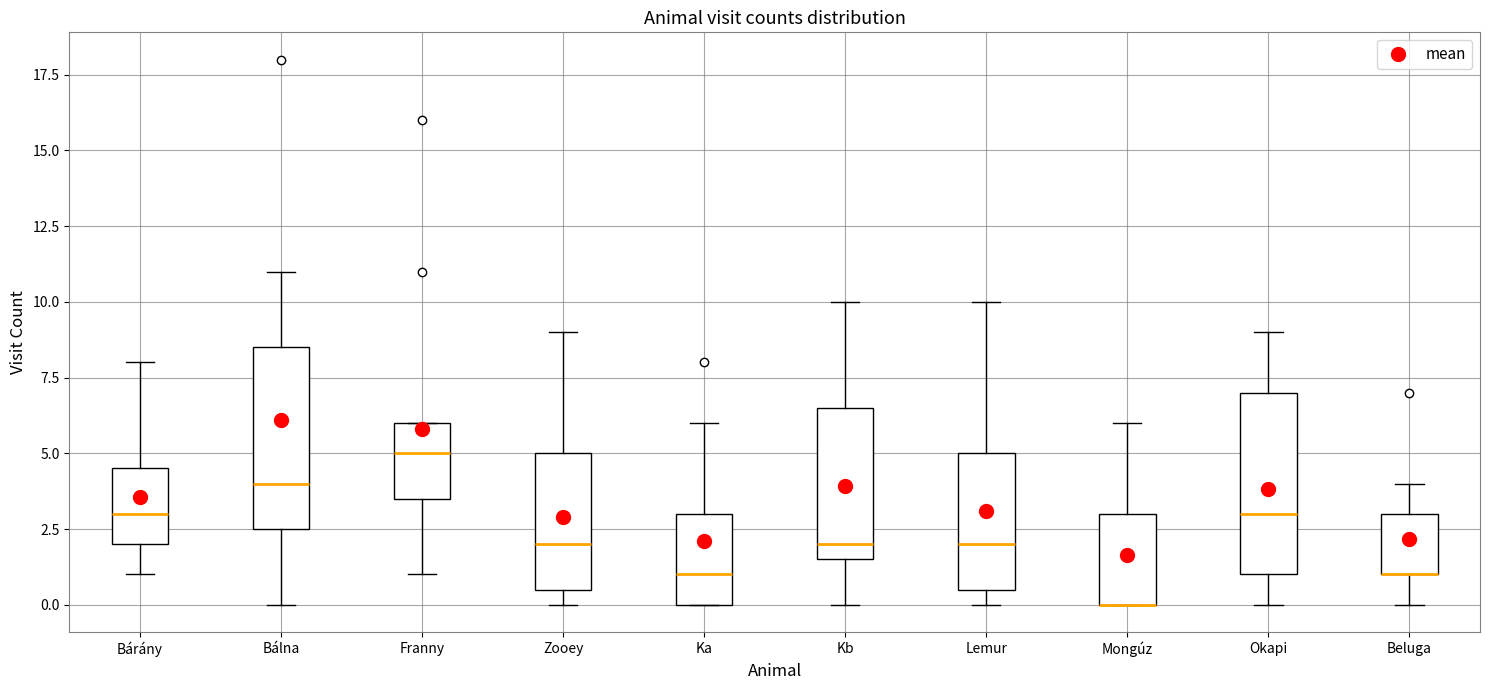

Reading left to right, read every box against the y-axis: the position of its median line, the range the box covers, and the ends of its whiskers. The values are not printed on the chart, so give them approximately, as read against the axis.

Bárány: median 3.0, box 2.0 to 4.5, whiskers 1.0 to 8.0
Bálna: median 4.0, box 2.5 to 8.5, whiskers 0.0 to 11.0
Franny: median 5.0, box 3.5 to 6.0, whiskers 1.0 to 6.0
Zooey: median 2.0, box 0.5 to 5.0, whiskers 0.0 to 9.0
Ka: median 1.0, box 0.0 to 3.0, whiskers 0.0 to 6.0
Kb: median 2.0, box 1.5 to 6.5, whiskers 0.0 to 10.0
Lemur: median 2.0, box 0.5 to 5.0, whiskers 0.0 to 10.0
Mongúz: median 0.0 (drawn on the box's lower edge), box 0.0 to 3.0, whiskers 0.0 to 6.0
Okapi: median 3.0, box 1.0 to 7.0, whiskers 0.0 to 9.0
Beluga: median 1.0 (drawn on the box's lower edge), box 1.0 to 3.0, whiskers 0.0 to 4.0